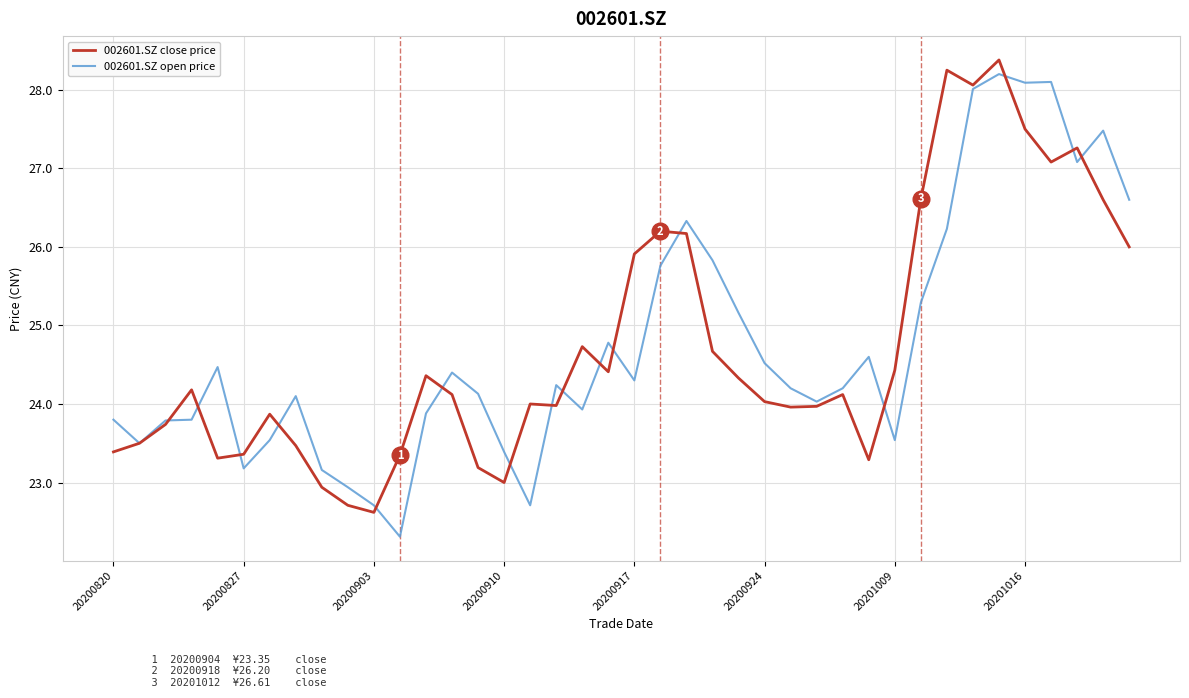

What is the highest value of the 002601.SZ open price series?

28.2